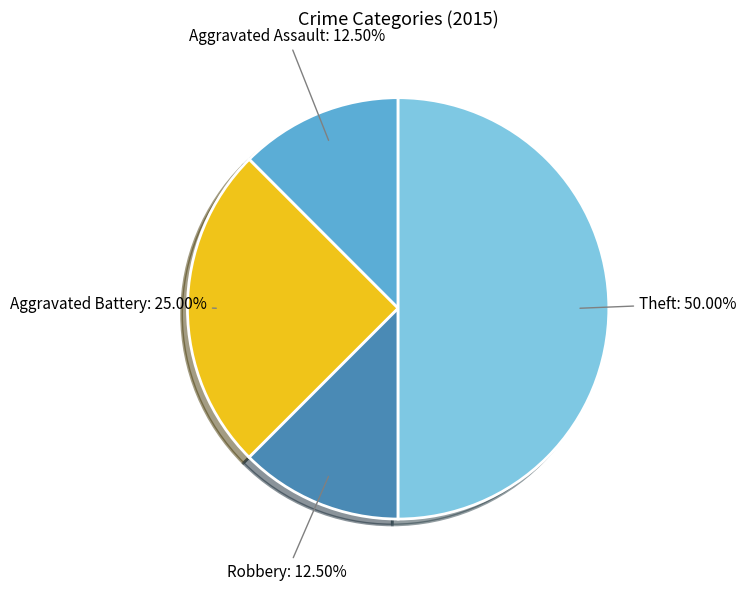

Approximately how many times larger is the value at Theft compared to Aggravated Battery?

2.0